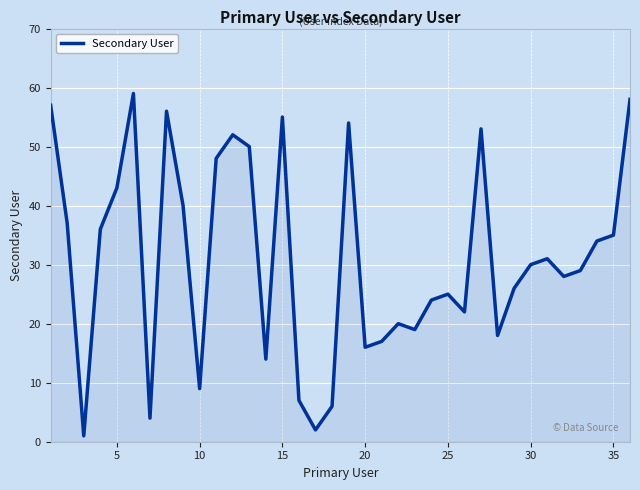

How many lines are shown in the chart?

1